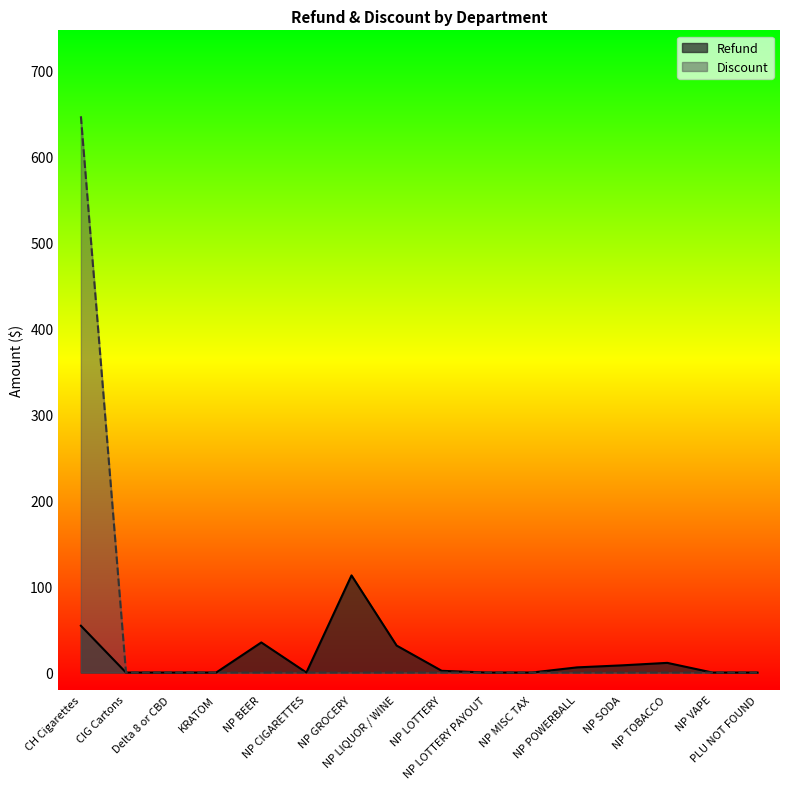

The value of Refund at CH Cigarettes is 54.4. True or false?

True